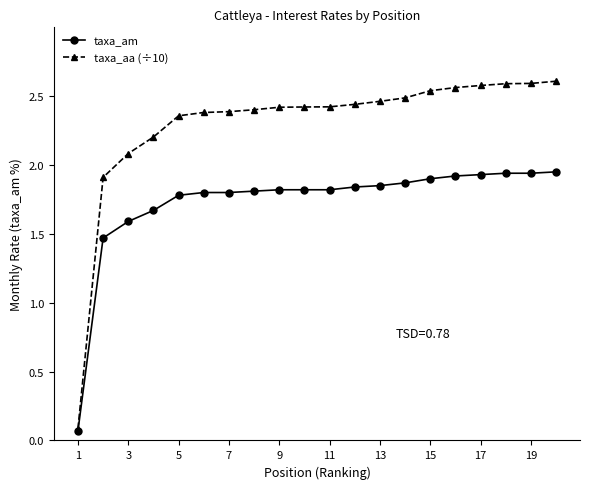

How many data points in taxa_aa (÷10) are above 2?

18